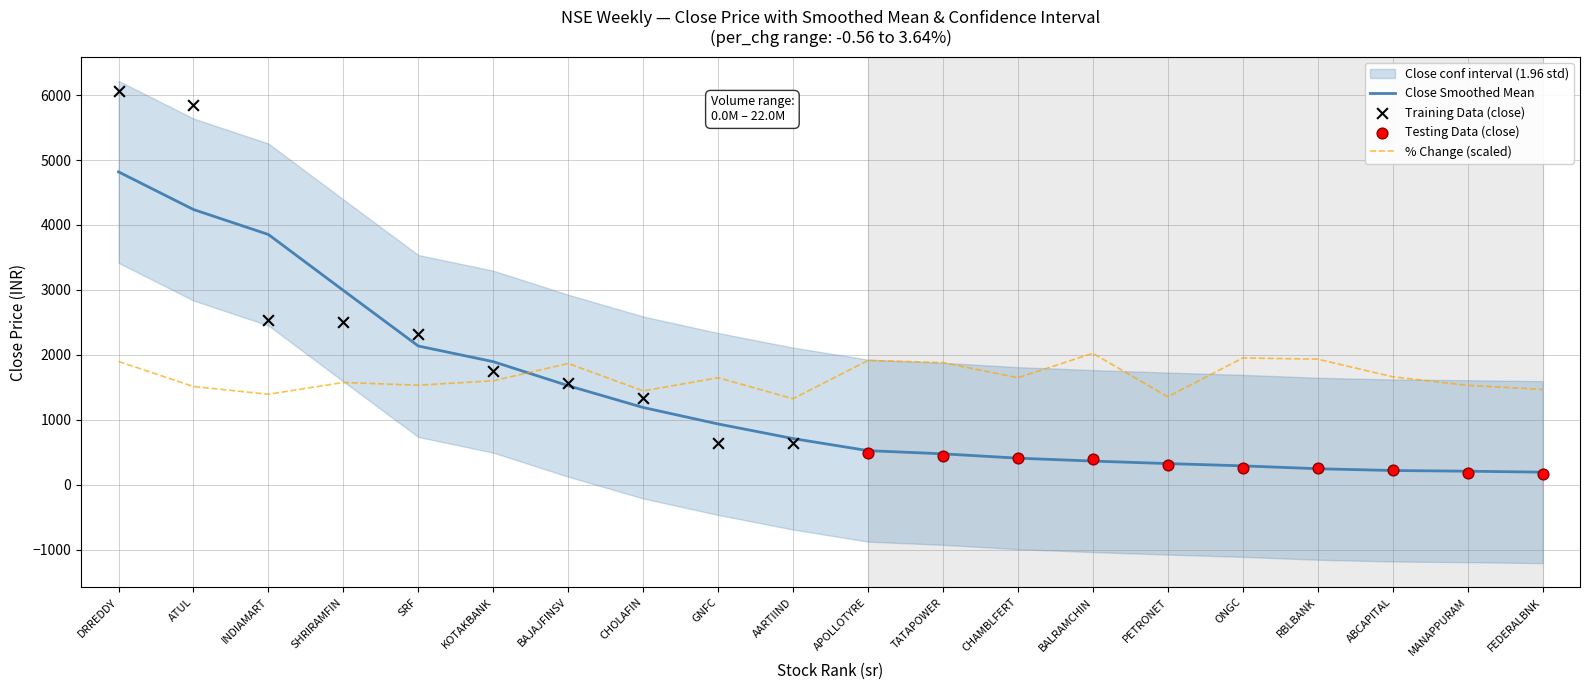

The value of % Change (scaled) at DRREDDY is 1897.7. True or false?

True